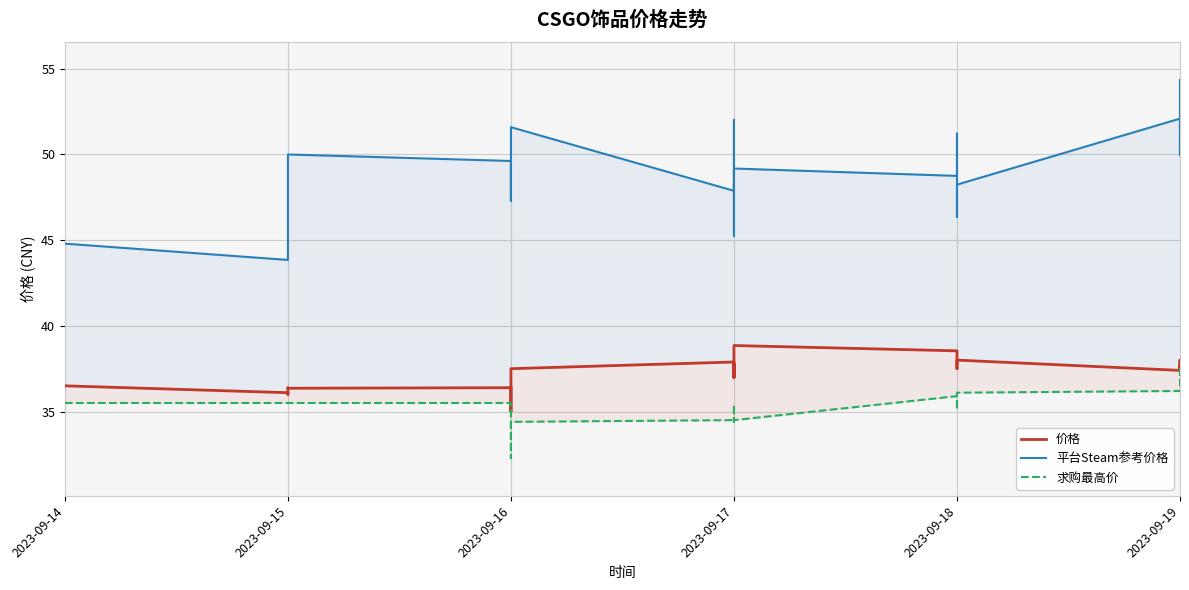

How many interior local peaks does the 求购最高价 series have?

3